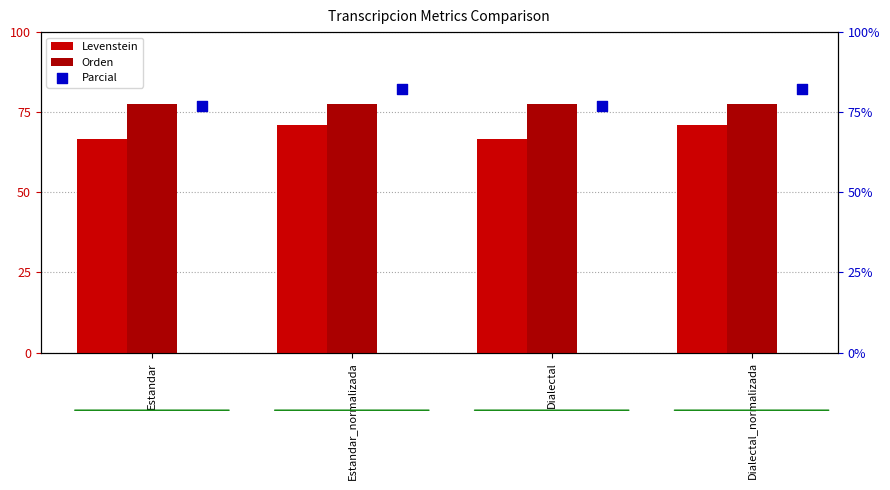

Is the value of Orden at Dialectal_normalizada greater than the value of Parcial at Dialectal_normalizada?

No